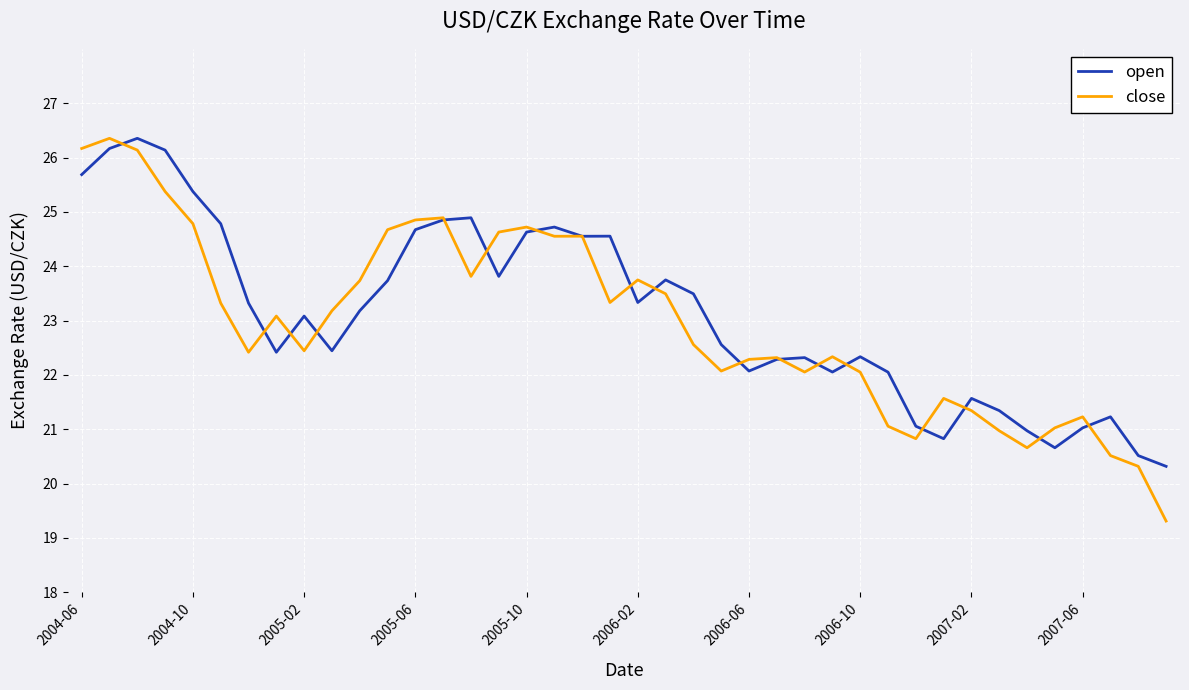

What is the sum of all open values?

925.1